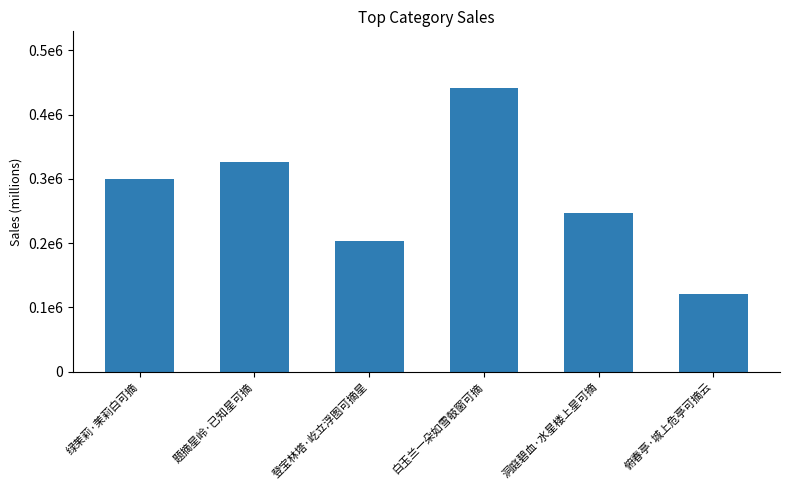

Rank the categories by value from lowest to highest.

俯春亭·城上危亭可摘云, 登宝林塔·屹立浮图可摘星, 洞庭碧血·水星楼上星可摘, 绿茉莉·茉莉白可摘, 题摘星岭·已知星可摘, 白玉兰一朵如雪攲窗可摘